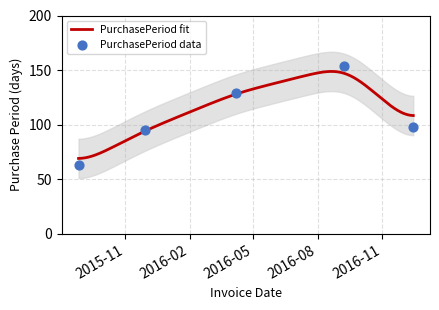

What is the change in value from 2015-11-30 to 2016-12-15?

+3